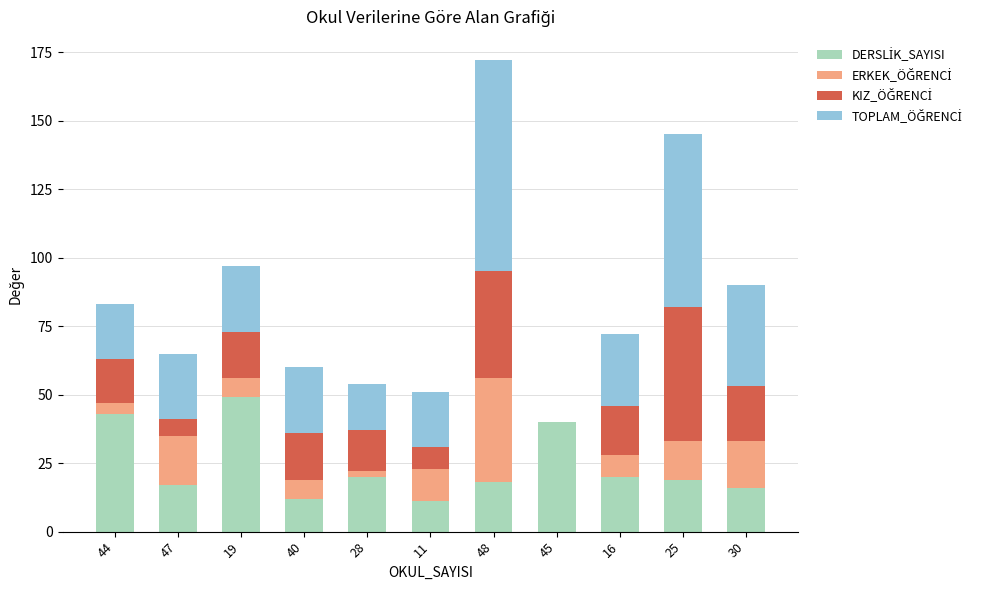

At which category is the sum across all series the highest?

48